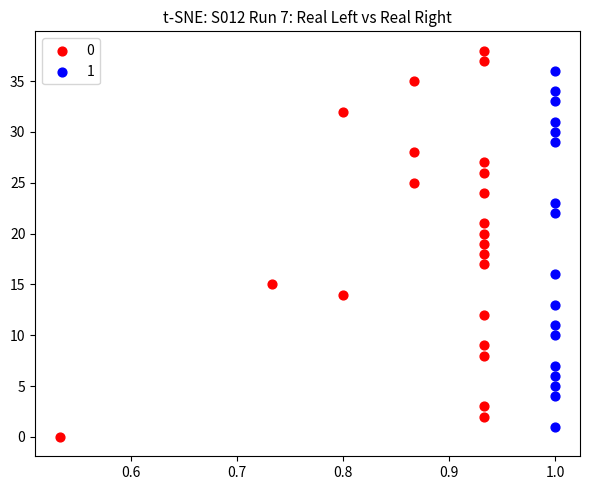

What are all the series names shown in the legend?

0, 1